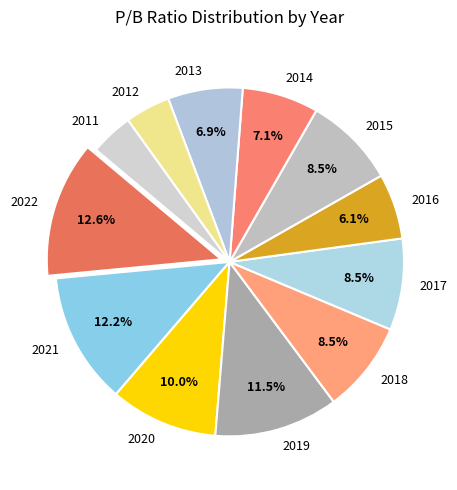

Does 2019 account for over 50% of the chart?

No